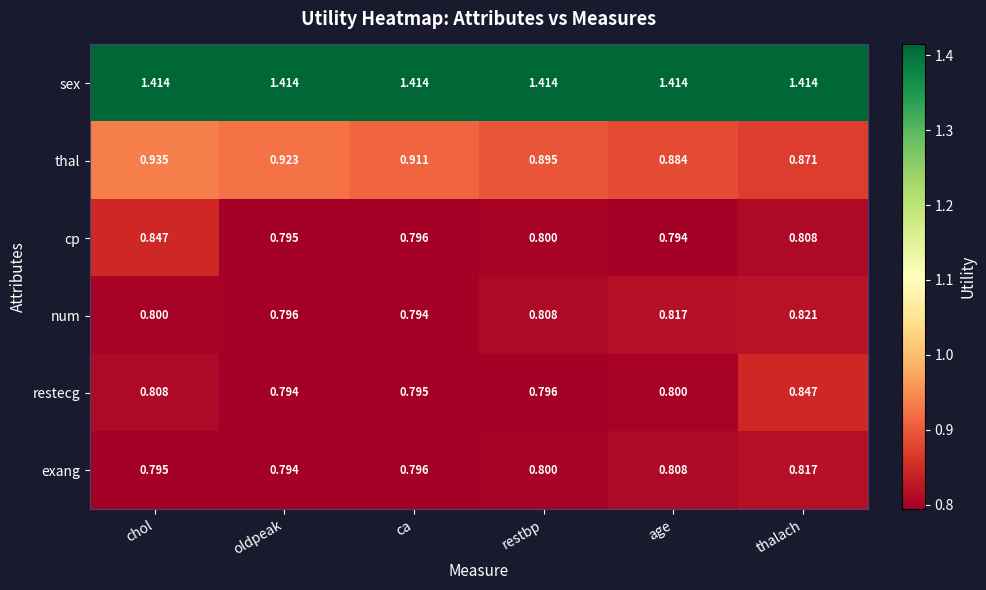

Which series has the largest range (max minus min)?

thal